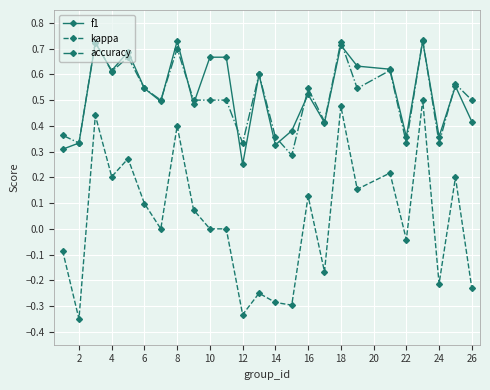

Which series has the largest range (max minus min)?

kappa